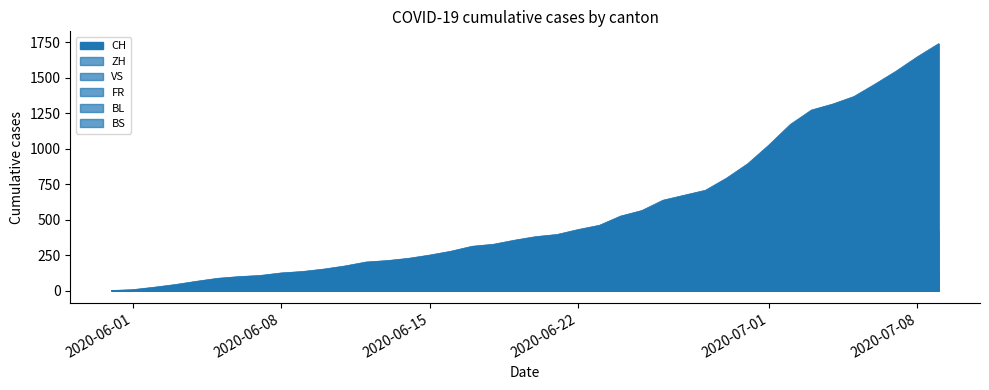

True or false: VS and FR intersect in this chart.

False